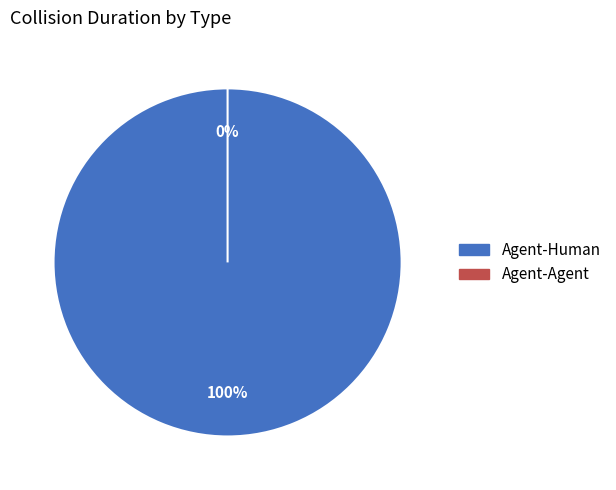

Which slice is the largest?

Agent-Human